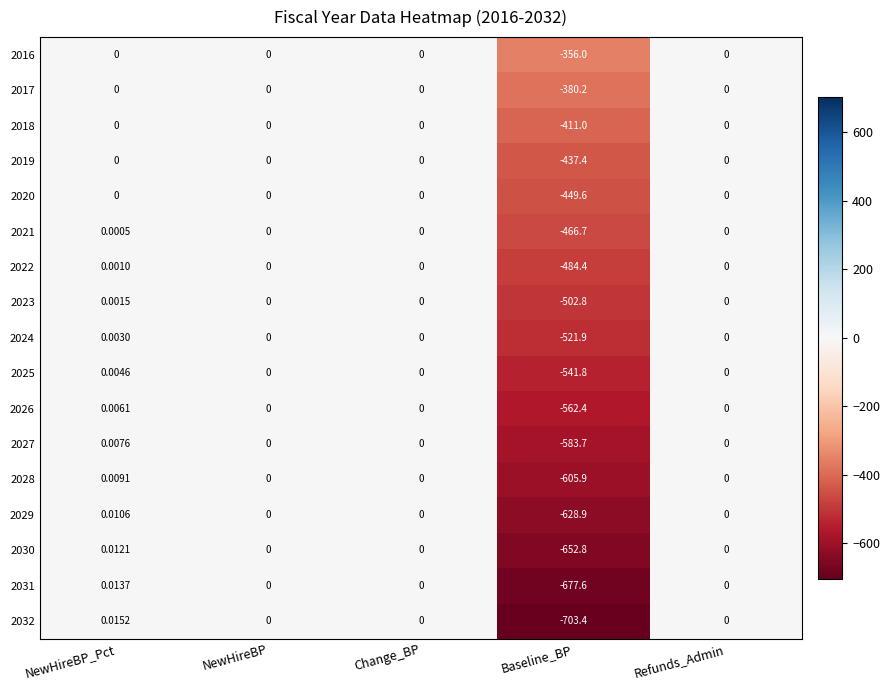

Which category has the highest value in the 2023 series?

NewHireBP_Pct